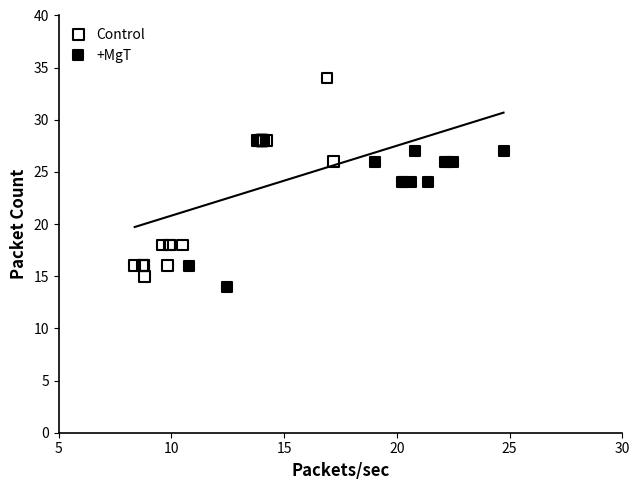

What are all the series names shown in the legend?

Control, +MgT